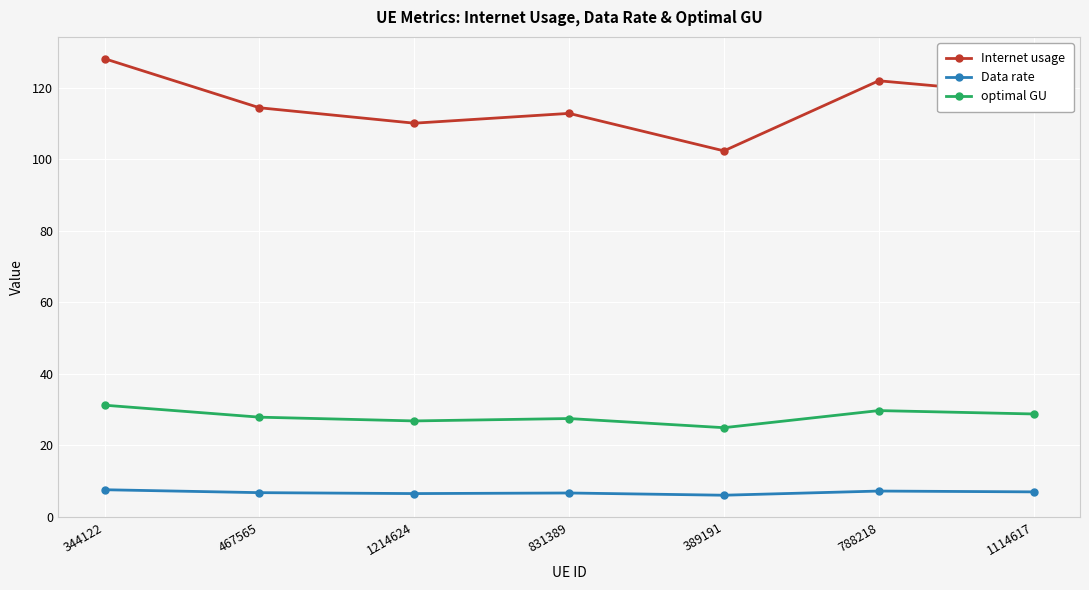

True or false: Data rate and optimal GU cross at least once.

False